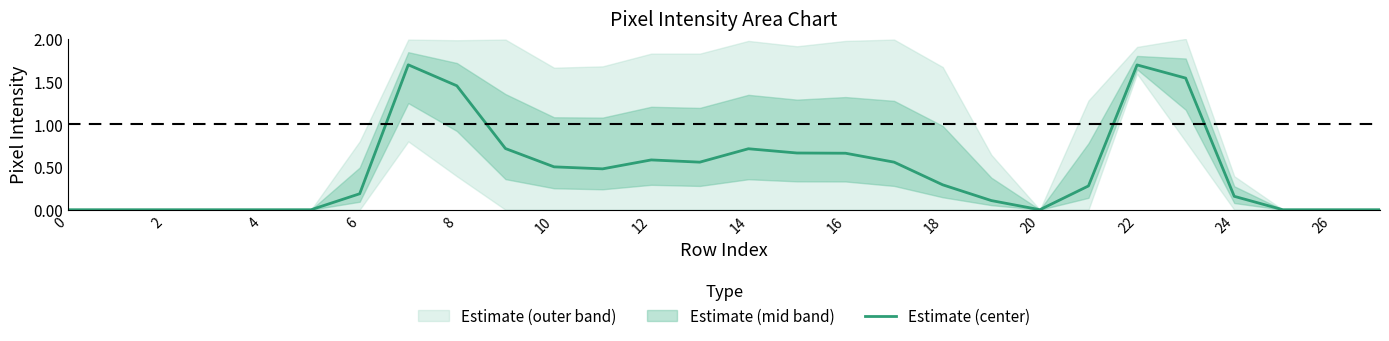

The value of Estimate (center) at 14 is 0.7. True or false?

True